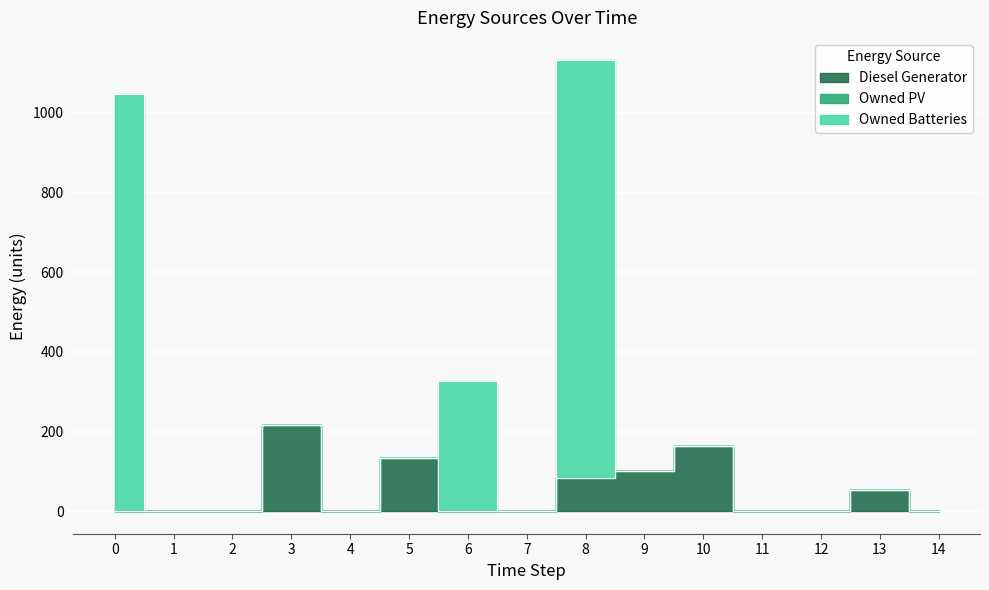

At how many categories does at least one series exceed 423?

2